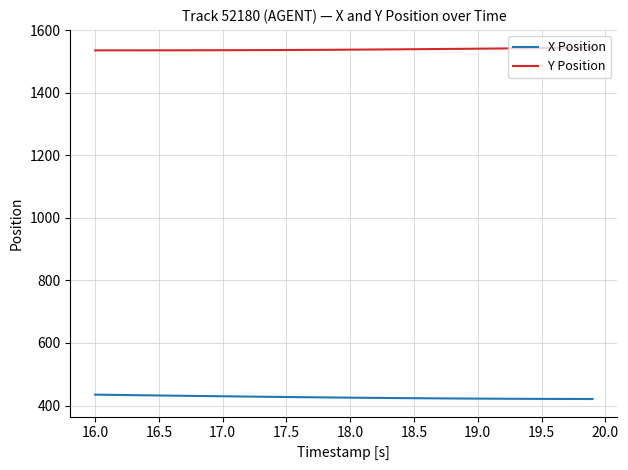

Which series has the largest total across all categories?

Y Position